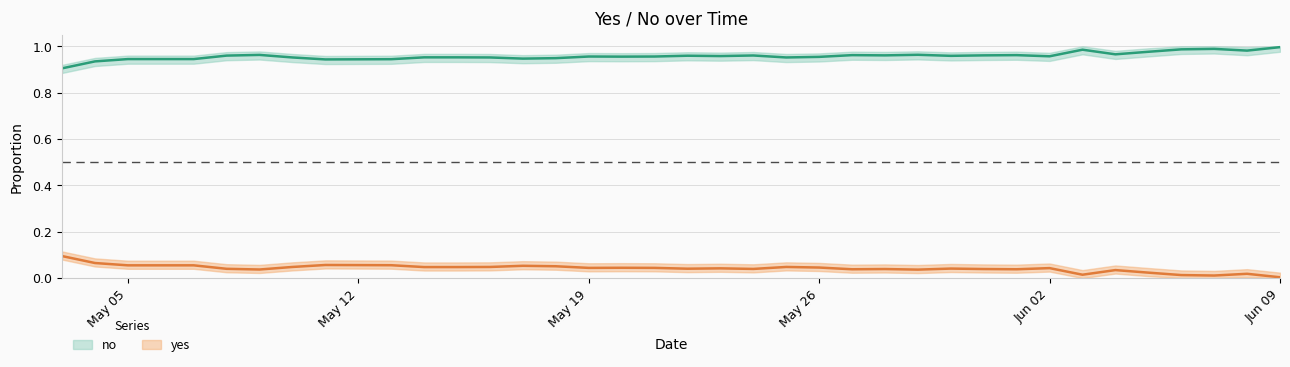

What position from the right is 2025-05-17?

24